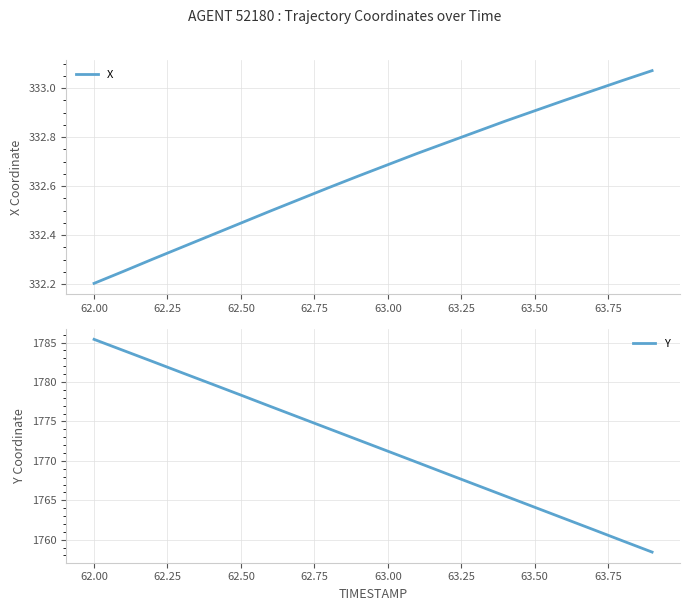

Which category has the lowest value in the X series?

62.00